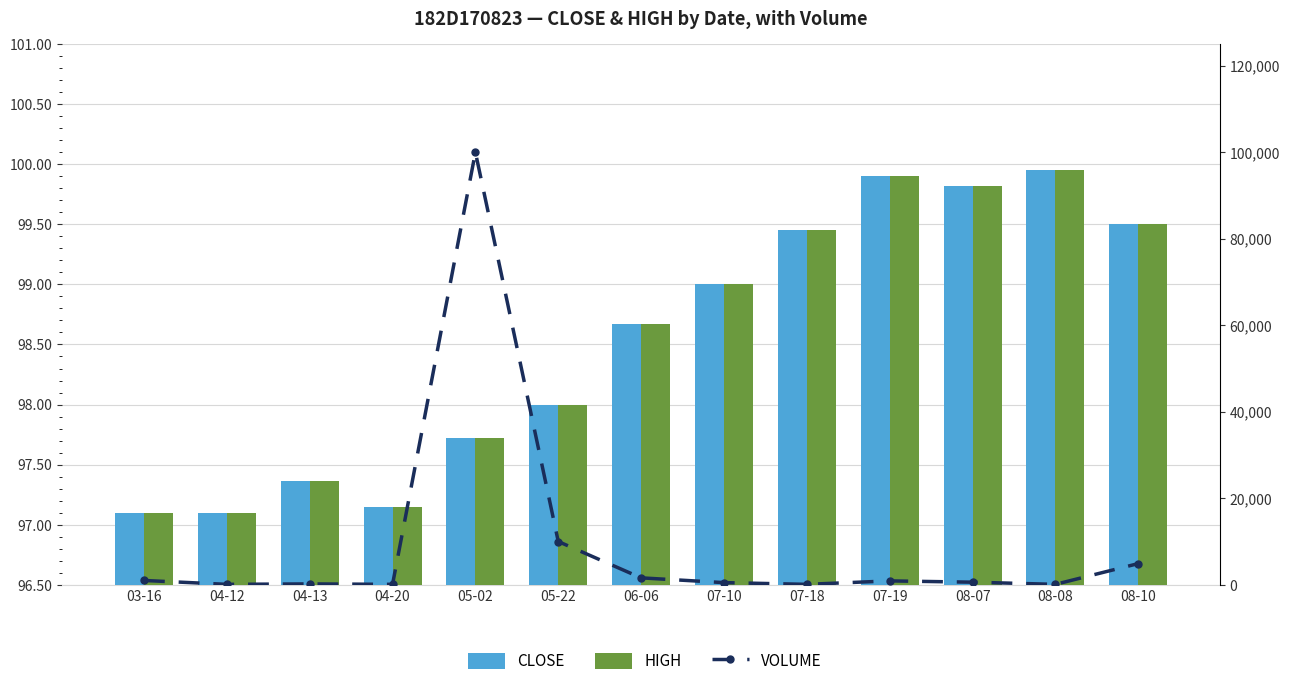

True or false: HIGH has a value of 99.5 at 08-10.

True